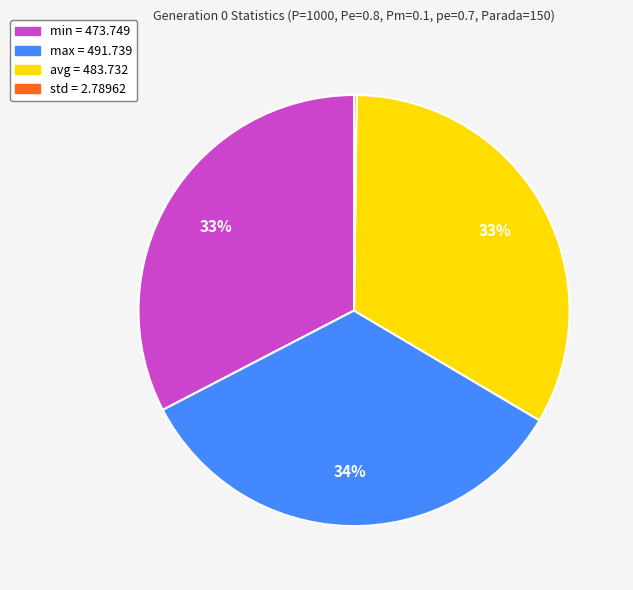

To the nearest percent, what portion does max represent?

34%